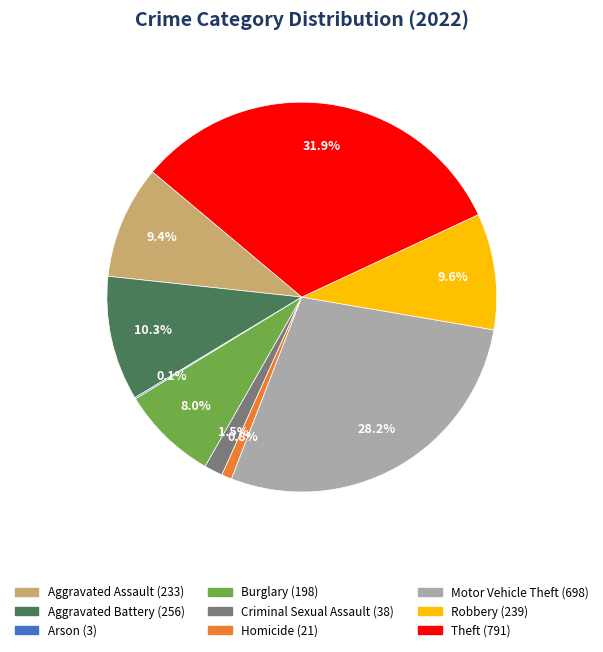

Approximately how many times larger is the value at Aggravated Battery compared to Robbery?

1.1